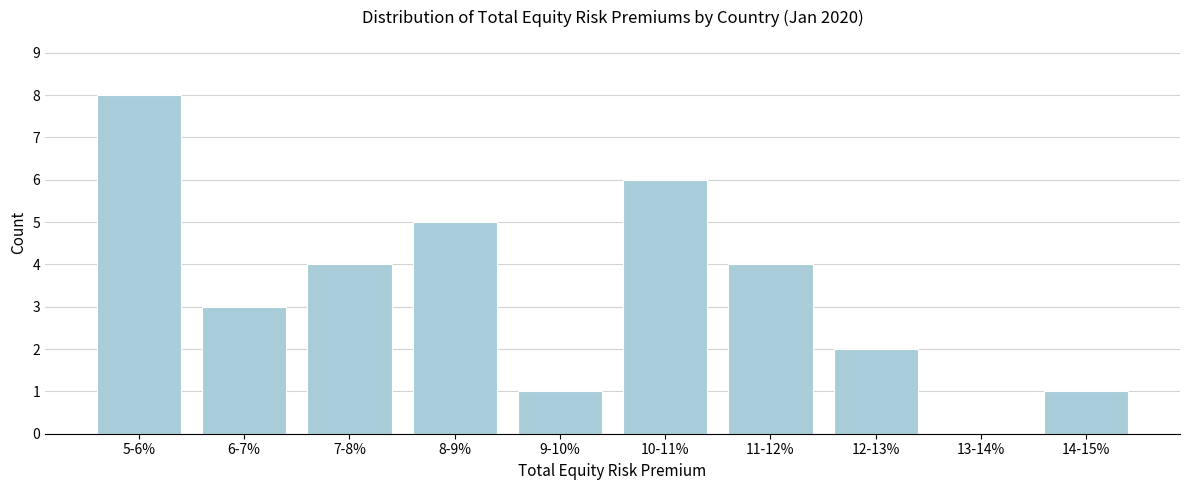

Reading right to left, what are all the values shown in this chart?

14-15%=1	13-14%=0	12-13%=2	11-12%=4	10-11%=6	9-10%=1	8-9%=5	7-8%=4	6-7%=3	5-6%=8